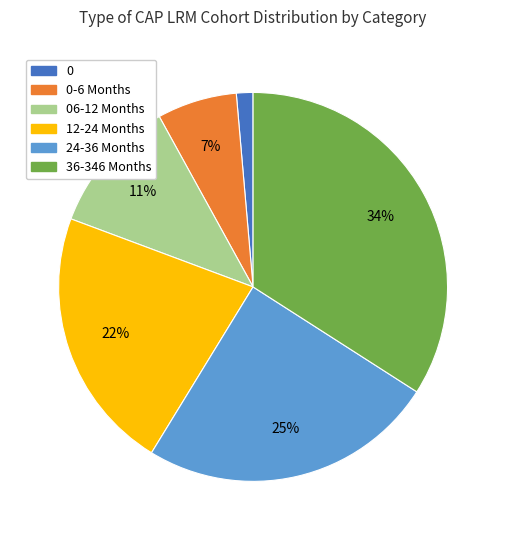

To the nearest percent, what is the difference between the largest and smallest slice percentages?

33%